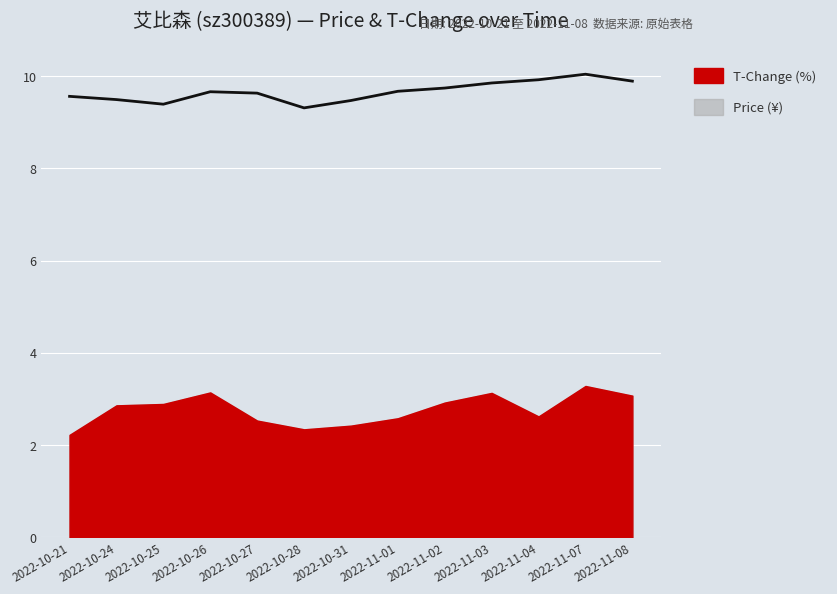

What is the difference between the values at 2022-11-01 and 2022-11-04?

0.2